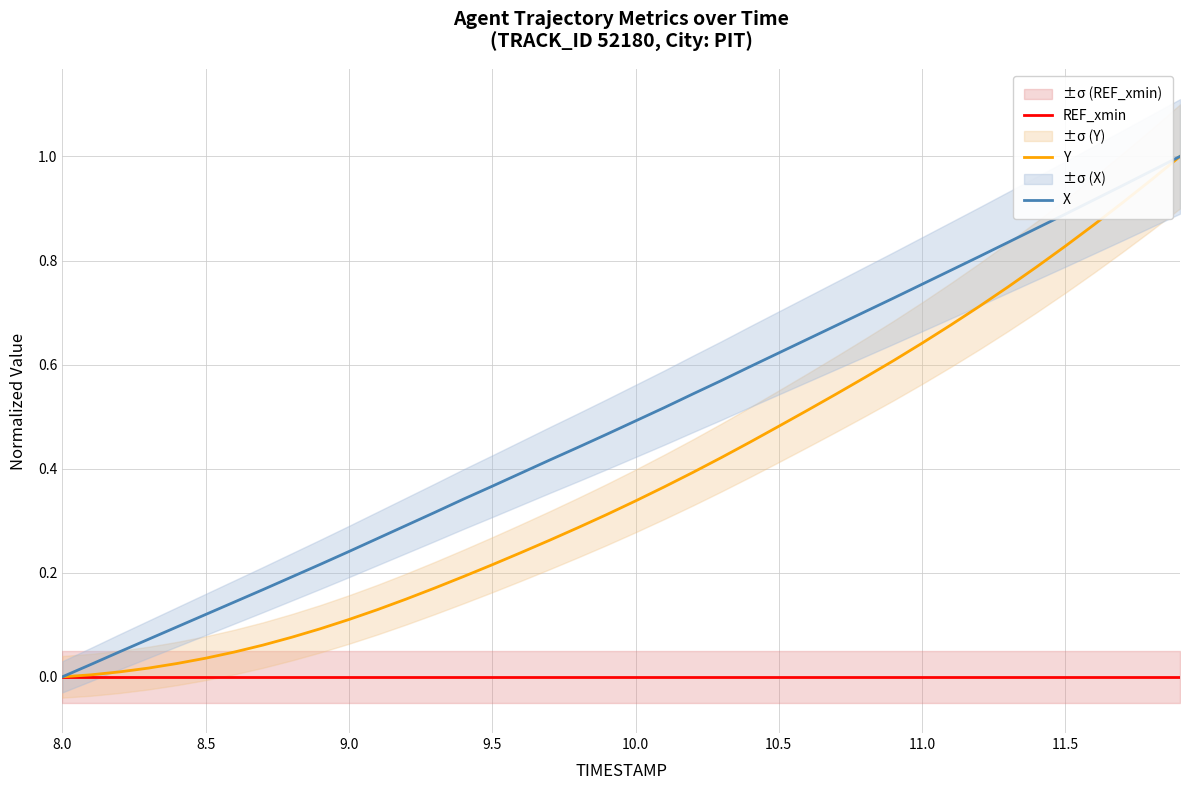

What is the difference between the maximum and minimum values in the Y series?

1.0